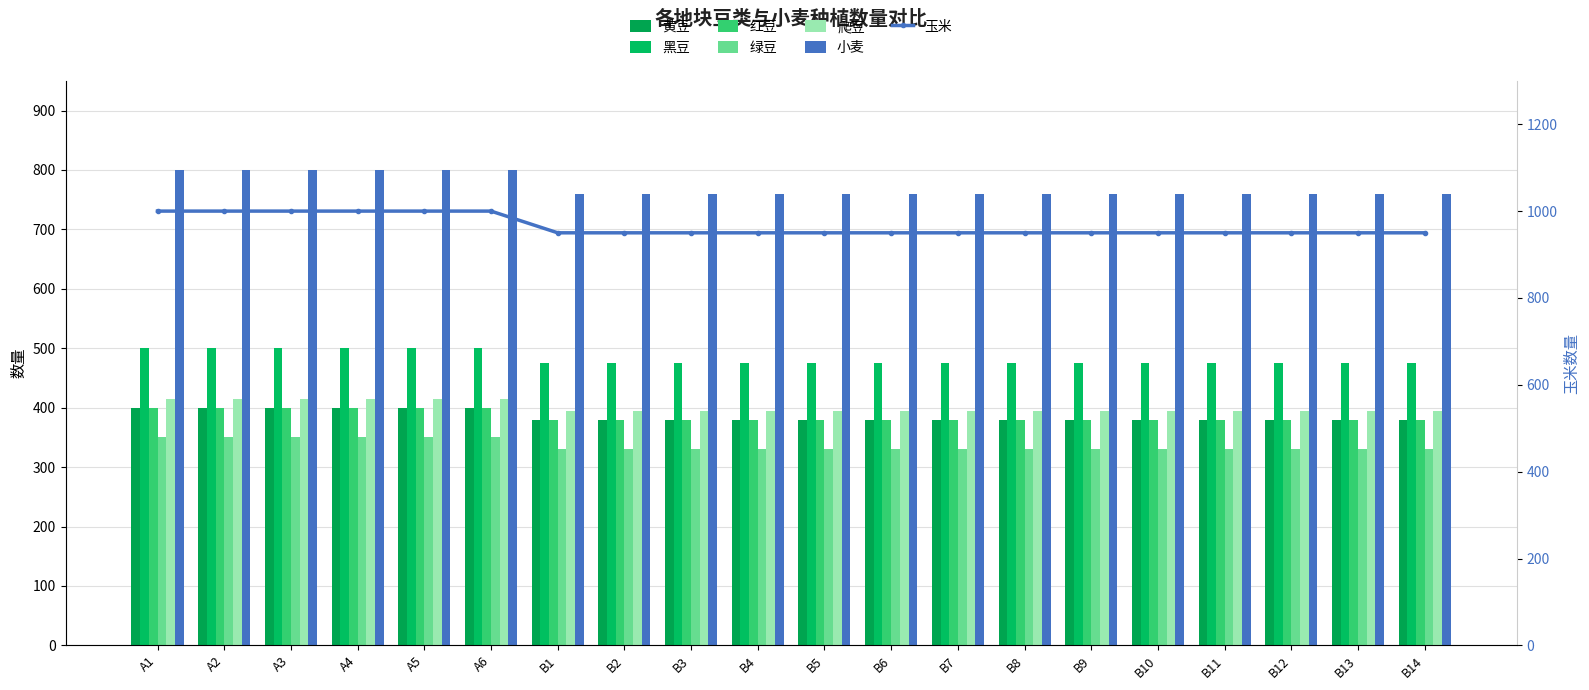

What is the total value across all series at A3?

2865